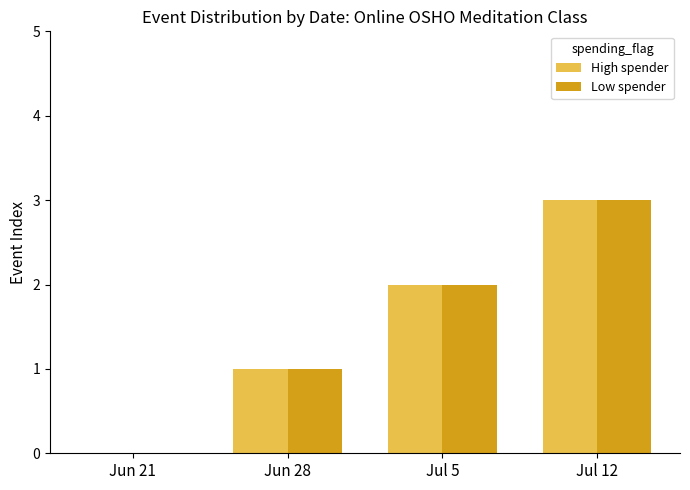

Is the value of Low spender at Jul 5 greater than the value of High spender at Jun 21?

Yes